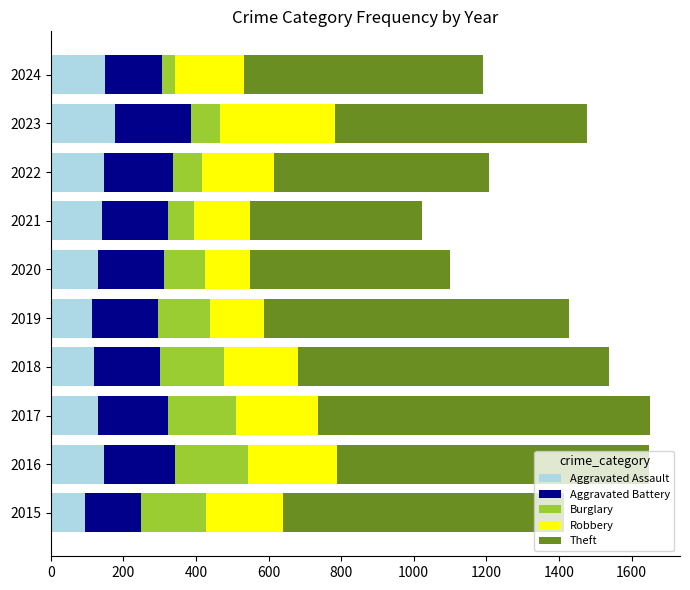

What is the highest value of the Aggravated Assault series?

177